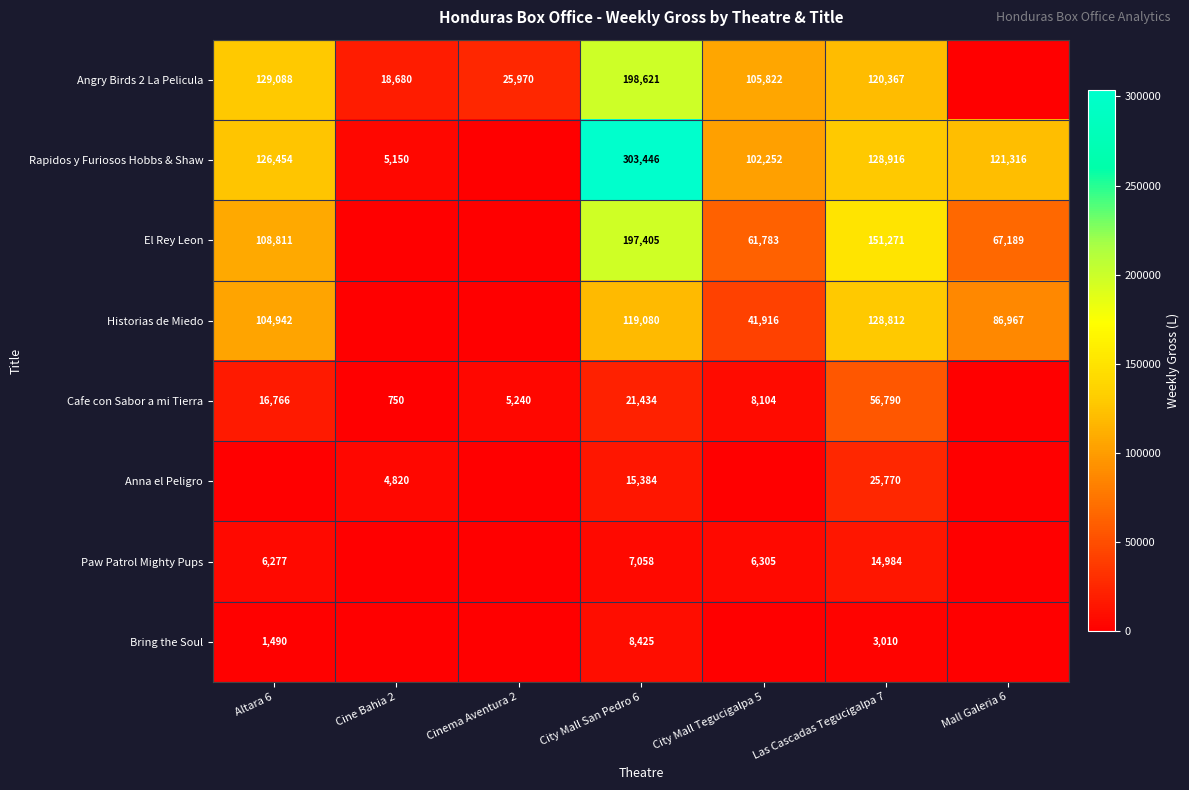

Is it true that Paw Patrol Mighty Pups equals 6305 at City Mall Tegucigalpa 5?

True